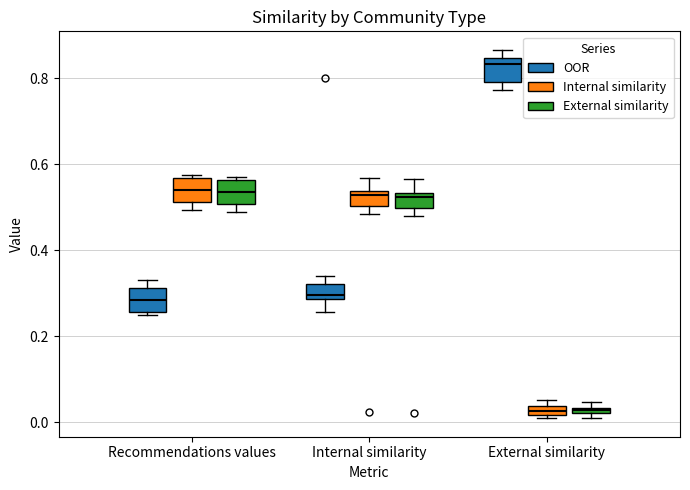

Which box has the highest median line?

External similarity (OOR)